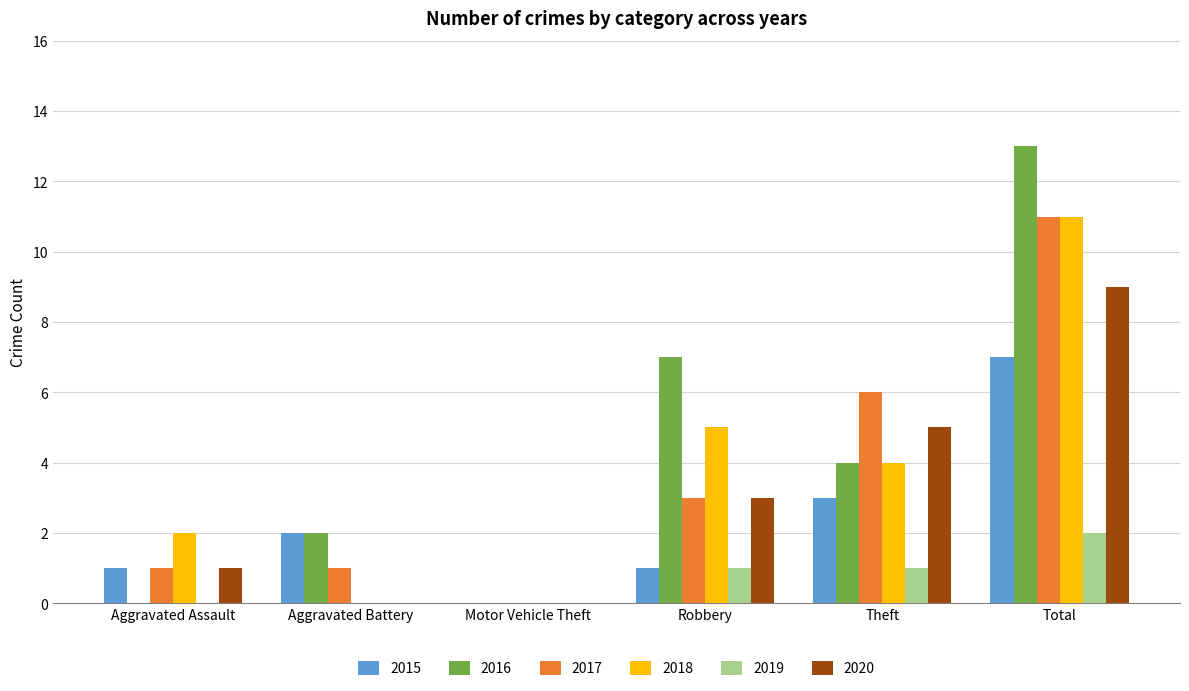

Are the bars horizontal?

No